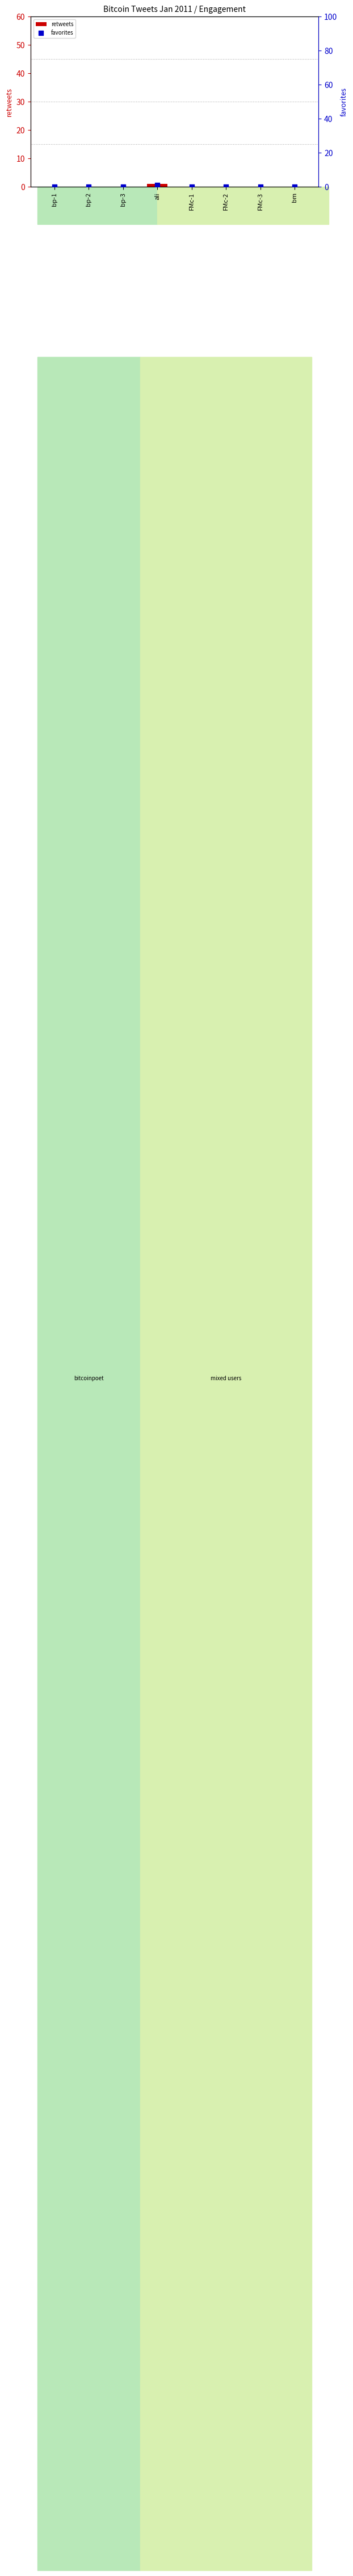

Is the value of retweets at FMc-1 greater than the value of favorites at FMc-2?

No